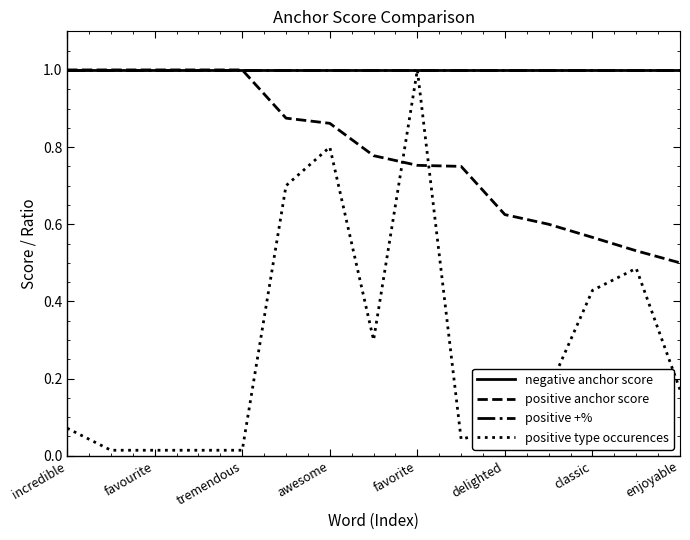

What is the label of the 2nd point from the left?

favourite